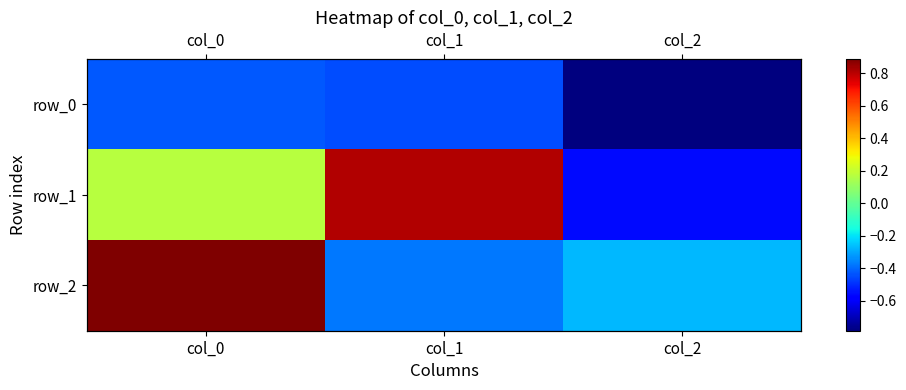

What is the average value of the row_1 series?

0.1